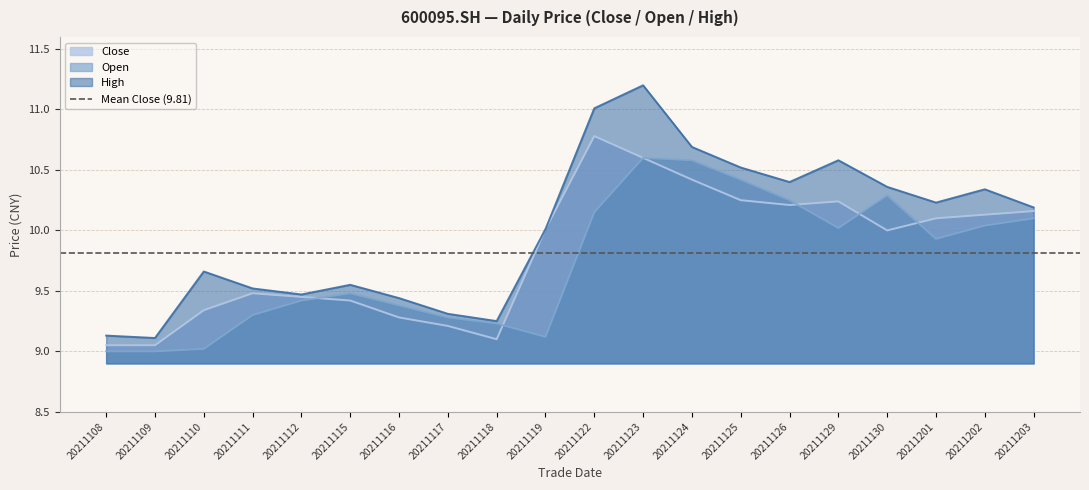

Which series has the widest spread of values?

high